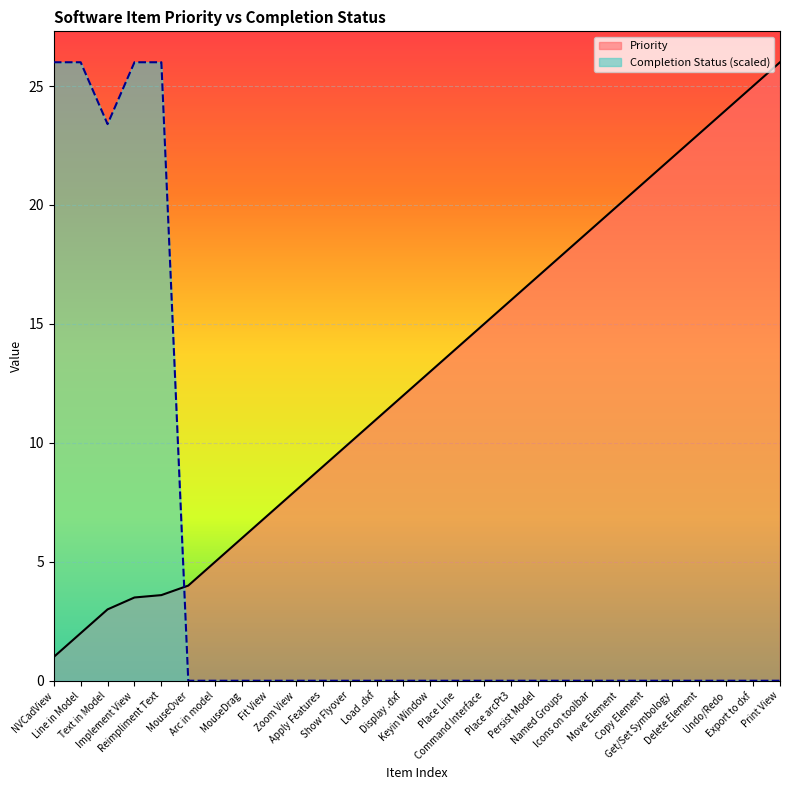

What is the average value of the Completion Status series?

4.5